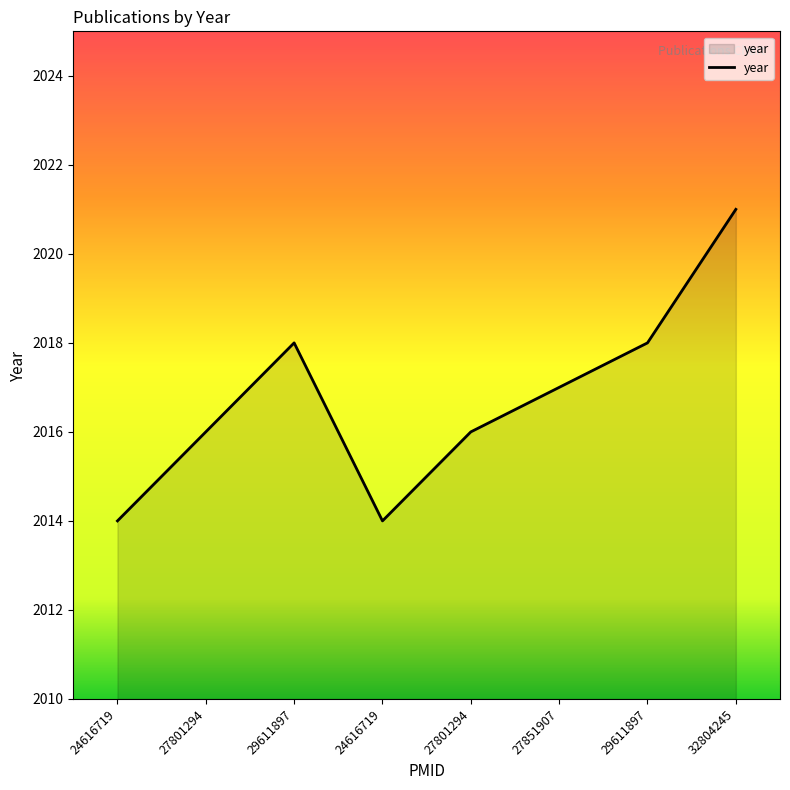

List the labels in order of value, smallest first.

24616719, 24616719, 27801294, 27801294, 27851907, 29611897, 29611897, 32804245